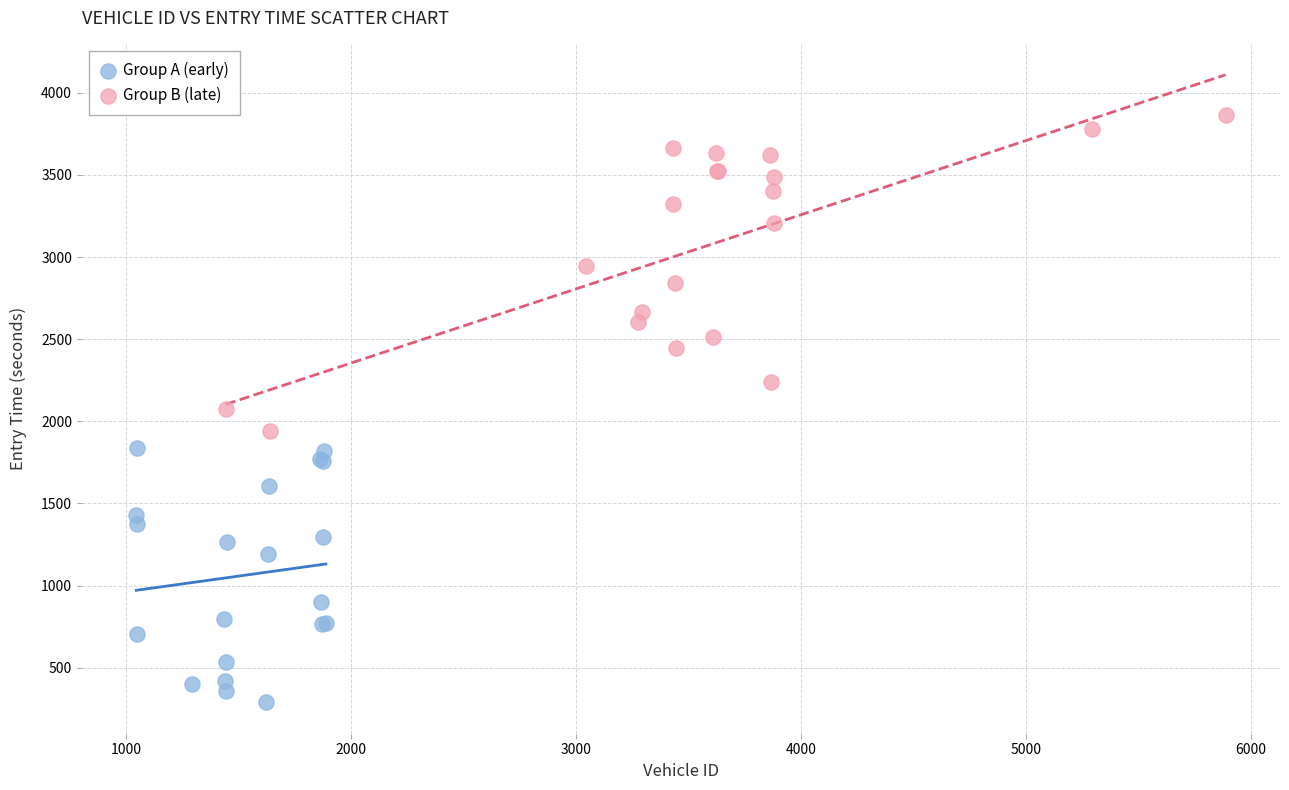

Which series has the largest Y range (max minus min)?

Group B (late)